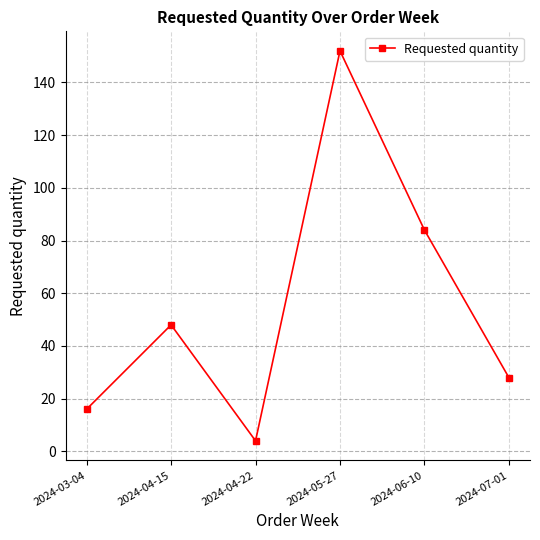

Which has a higher value, 2024-04-22 or 2024-05-27?

2024-05-27